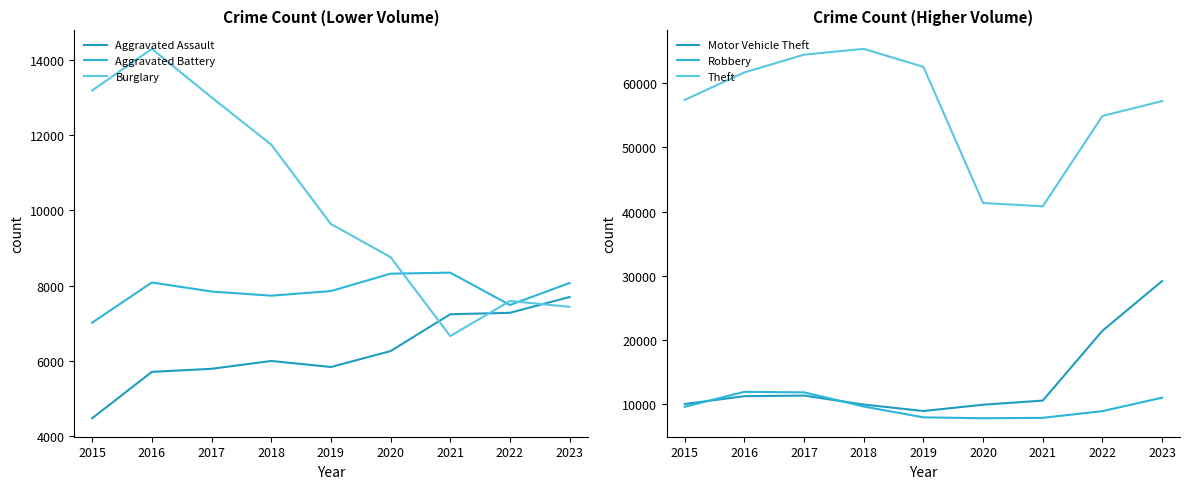

At which category does Motor Vehicle Theft reach its first local valley?

2019